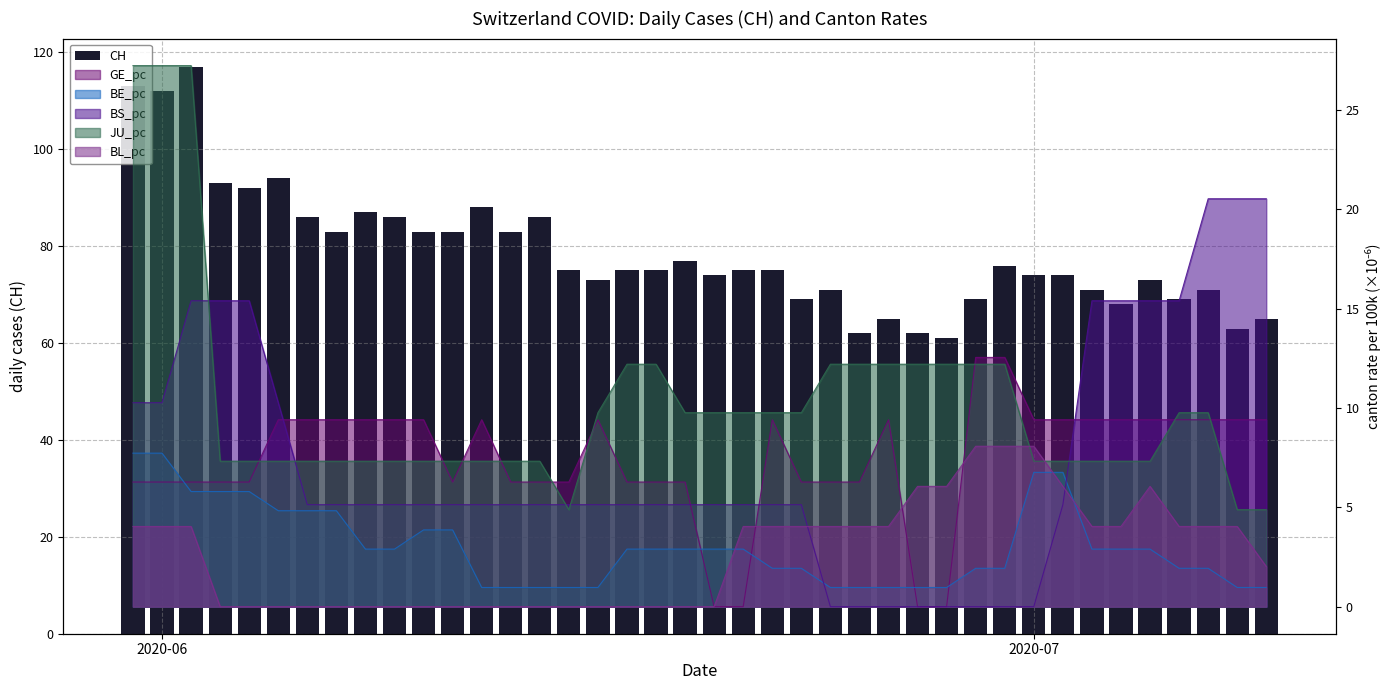

What is the smallest value displayed?

61